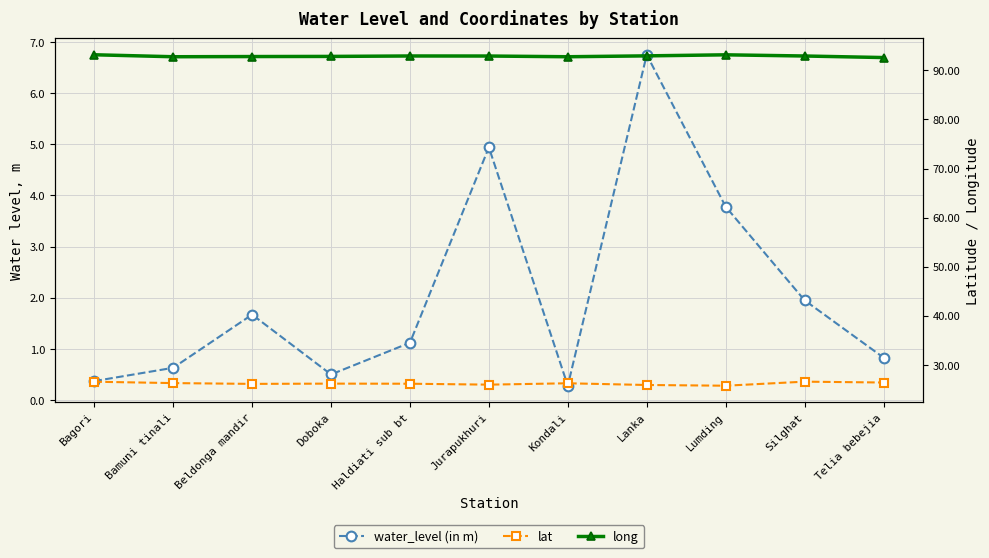

The value of lat at Jurapukhuri is 26.0. True or false?

True